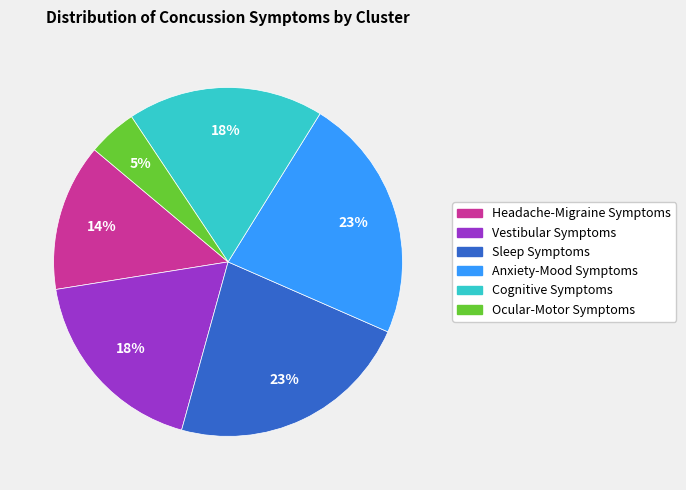

Which slice is the smallest?

Ocular-Motor Symptoms